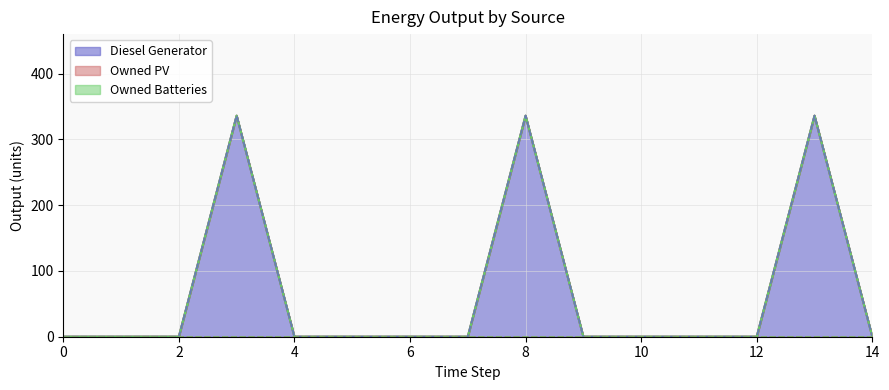

Rank the categories by Diesel Generator value from lowest to highest.

0, 1, 2, 4, 5, 6, 7, 9, 10, 11, 12, 14, 3, 8, 13